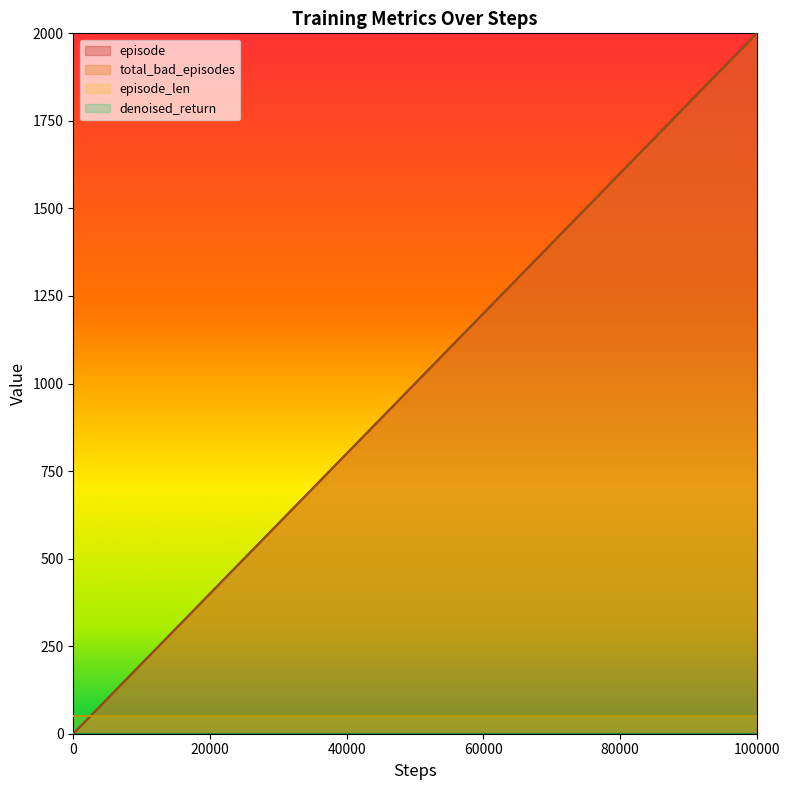

What is the value of the total_bad_episodes point at the 34th from the left?

800